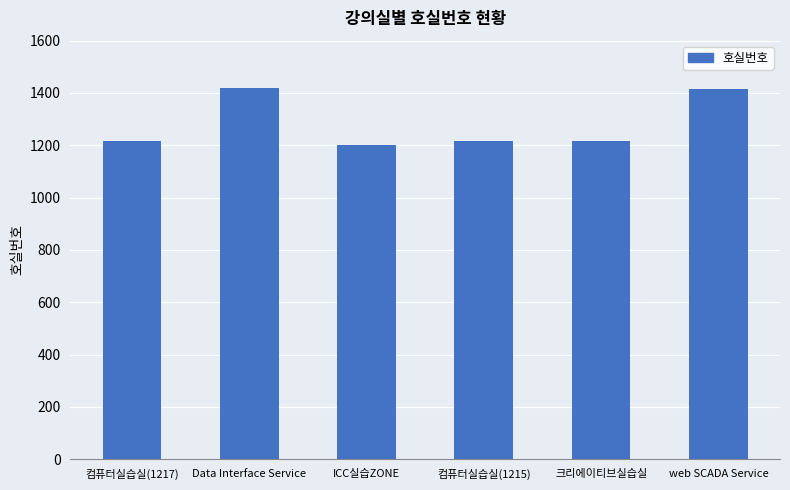

Does the chart contain any negative values?

No